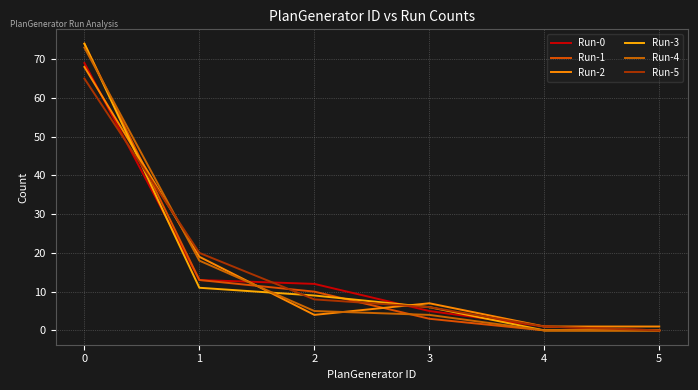

How many intersections are there between Run-4 and Run-5?

1